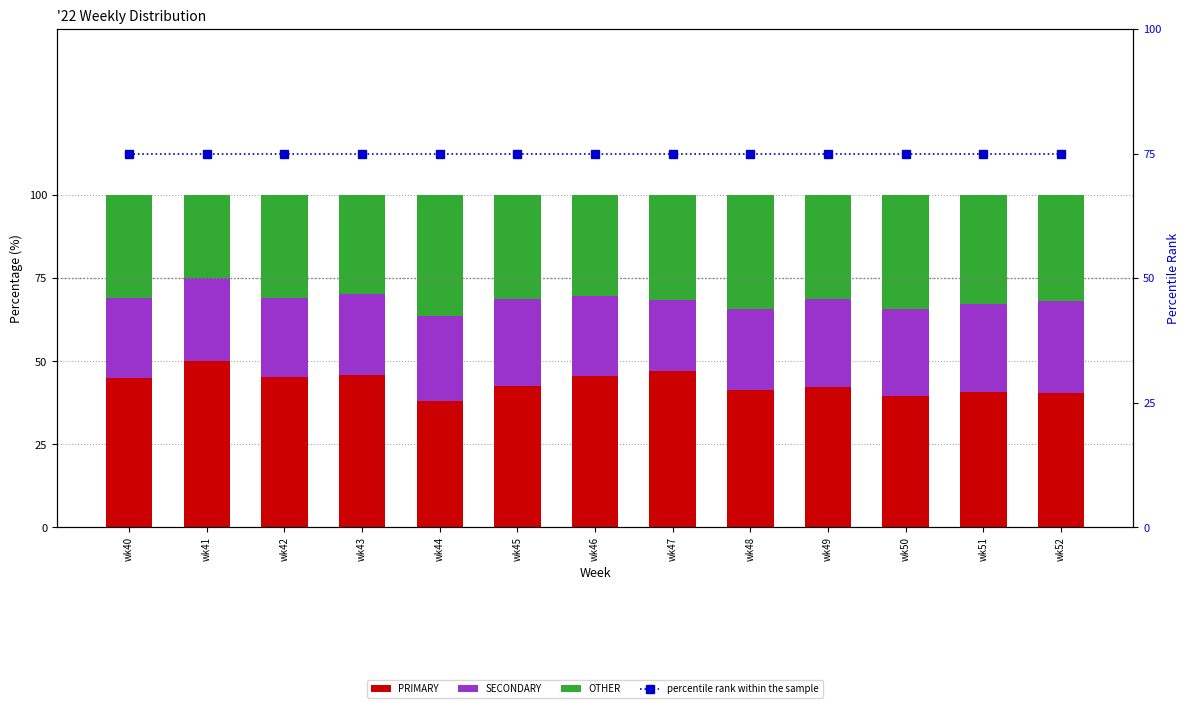

What is the value of the OTHER bar at the 13th from the left?

31.9